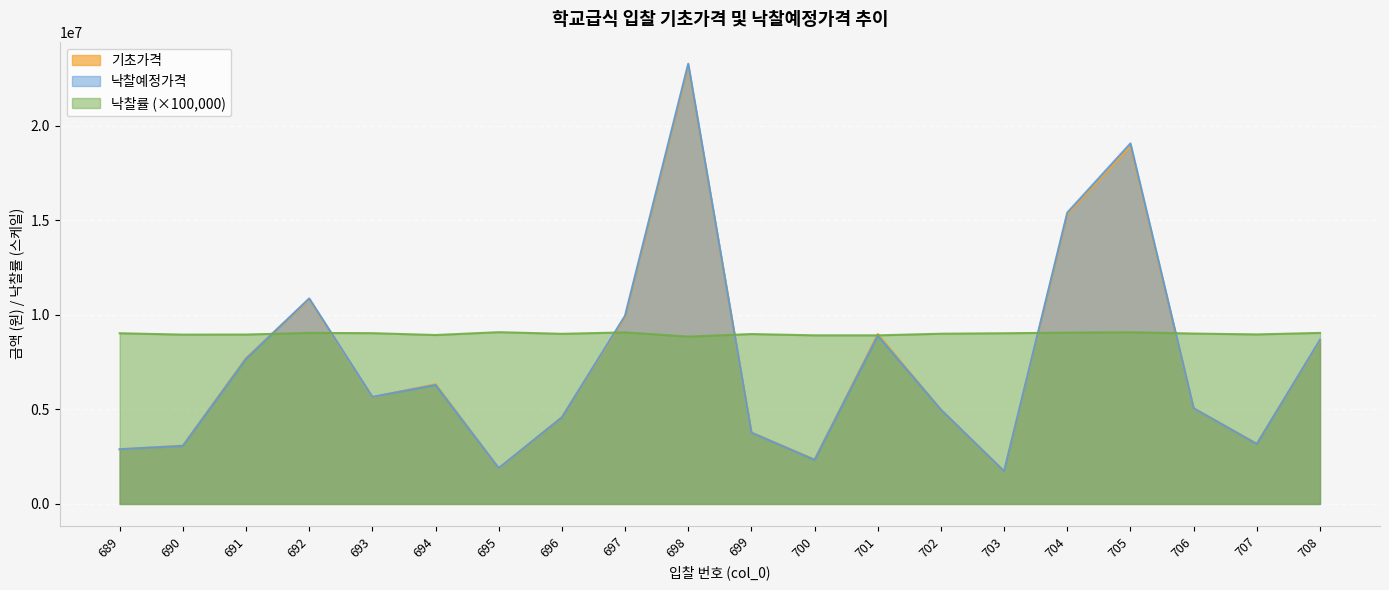

Count the number of data series in this chart.

3